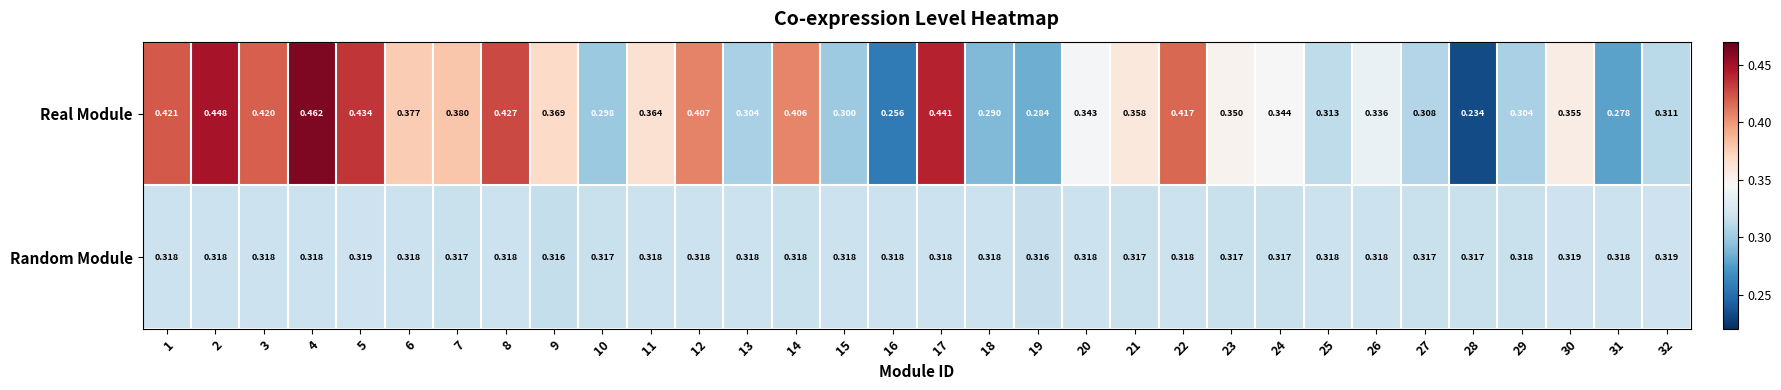

Between 1 and 23, which series saw the biggest shift?

Real Module